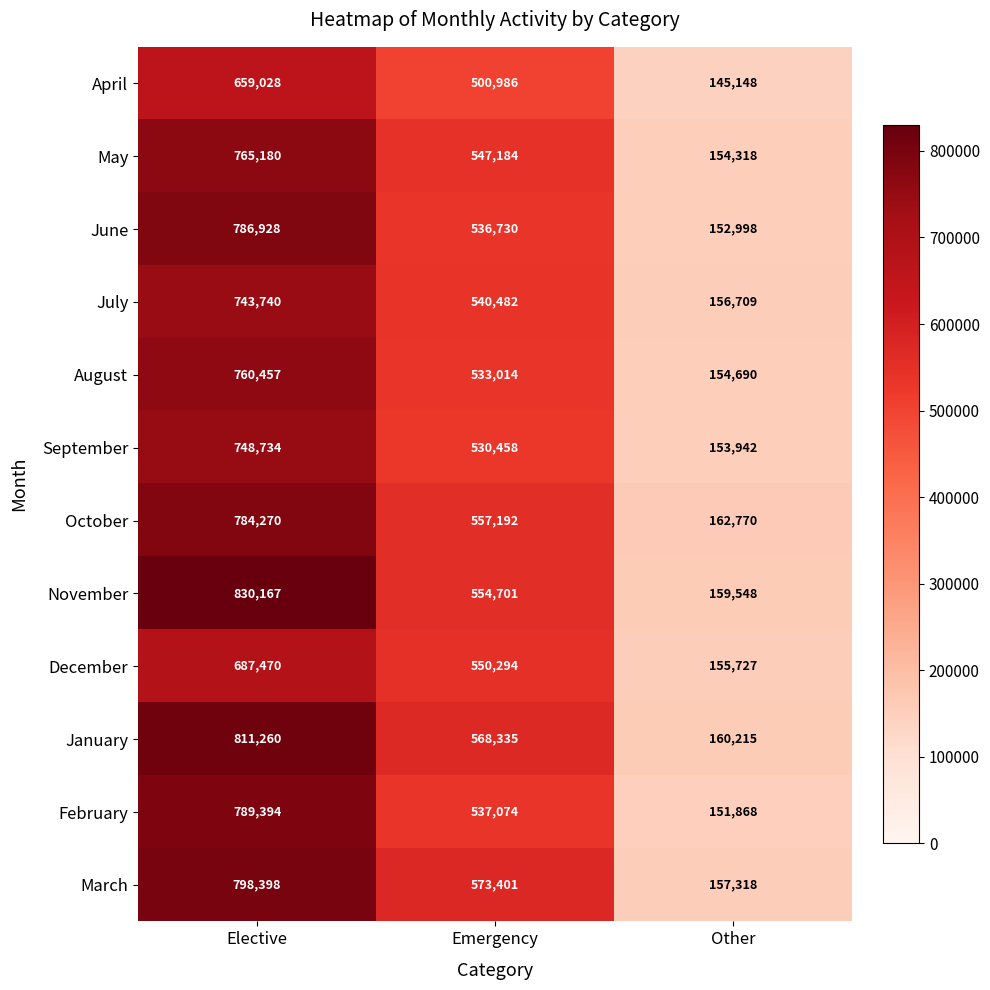

What is the total value across all series at Emergency?

6529851